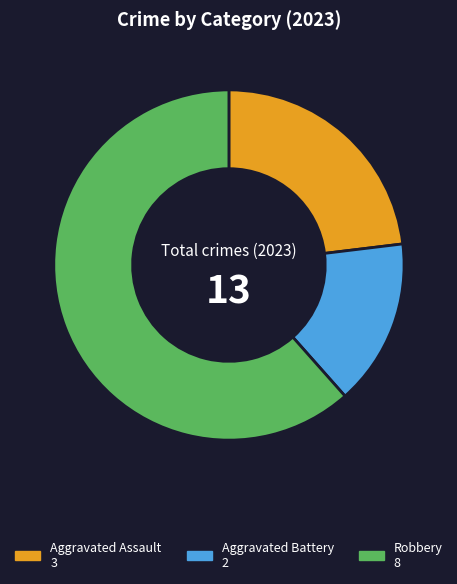

Is there any slice that represents more than half of the pie?

Yes